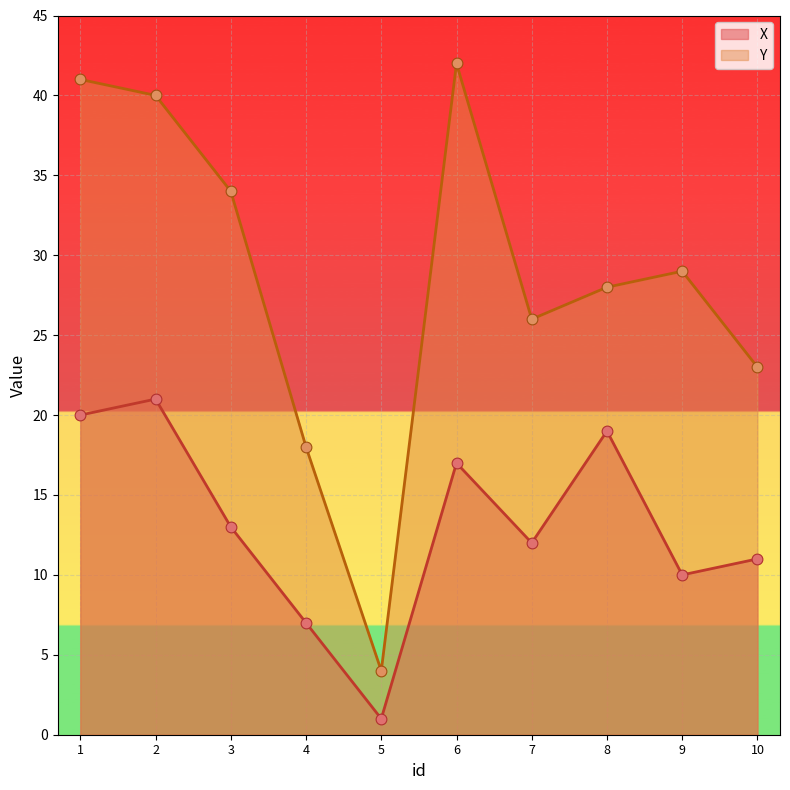

At how many categories does at least one series exceed 17?

9